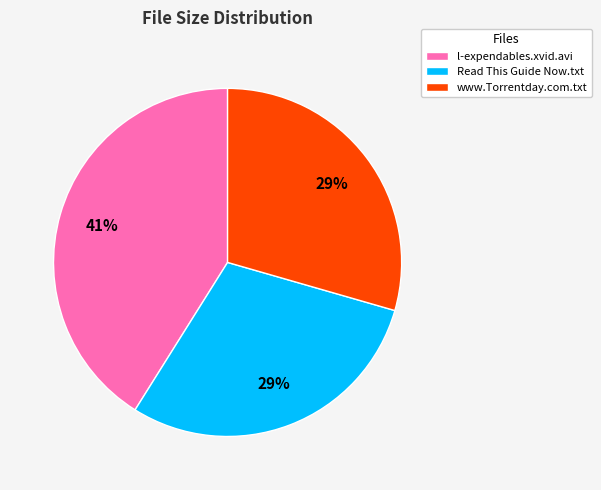

How many slices are in this pie chart?

3